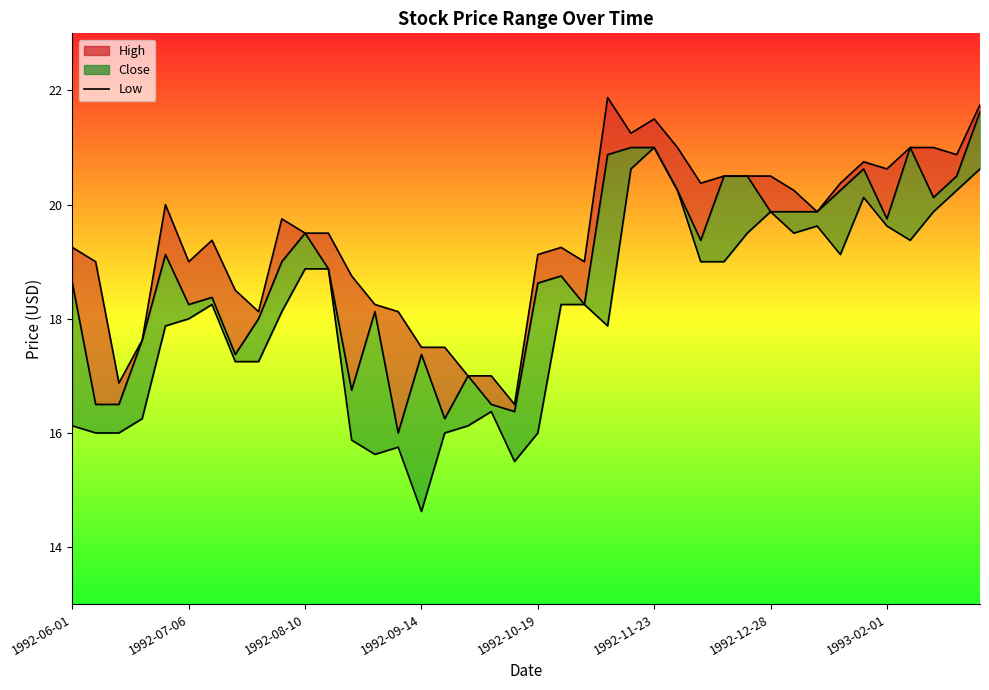

The Close (line) series shows 29.8 at 1992-09-14. True or false?

False